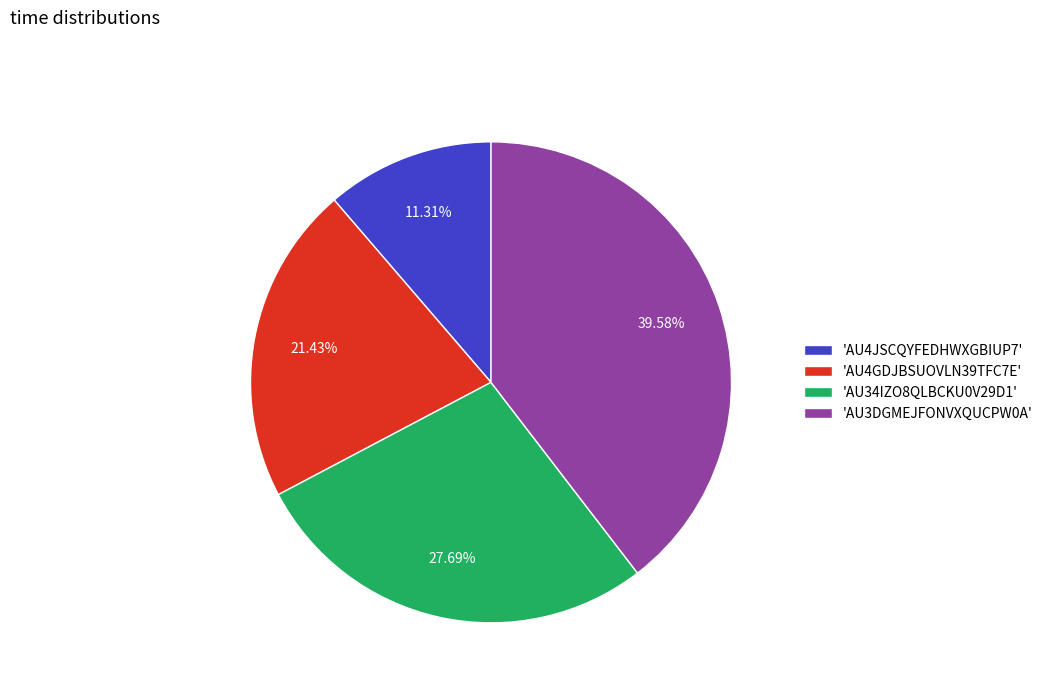

Is the sum of 'AU4GDJBSUOVLN39TFC7E' and 'AU34IZO8QLBCKU0V29D1' greater than half?

No